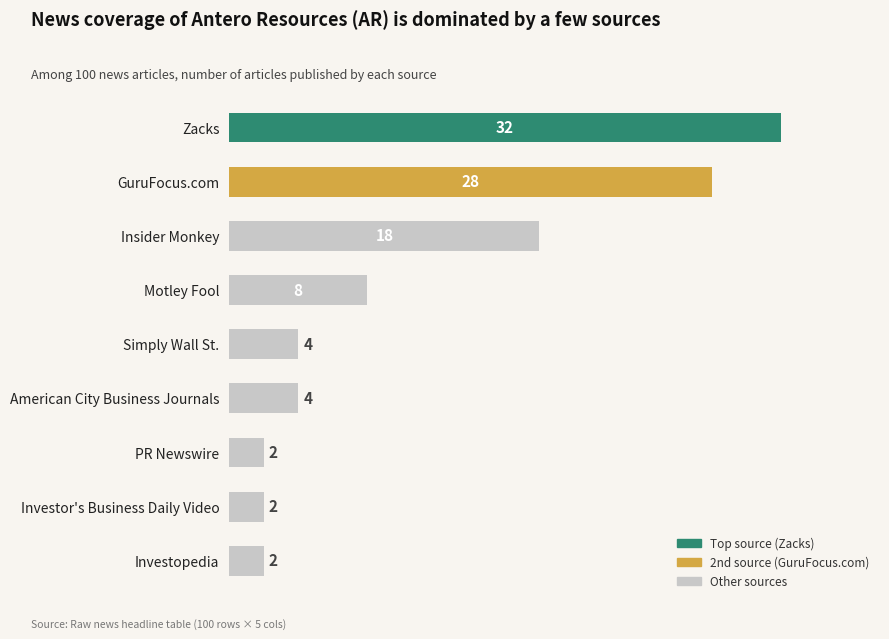

What is the sum of all values?

100